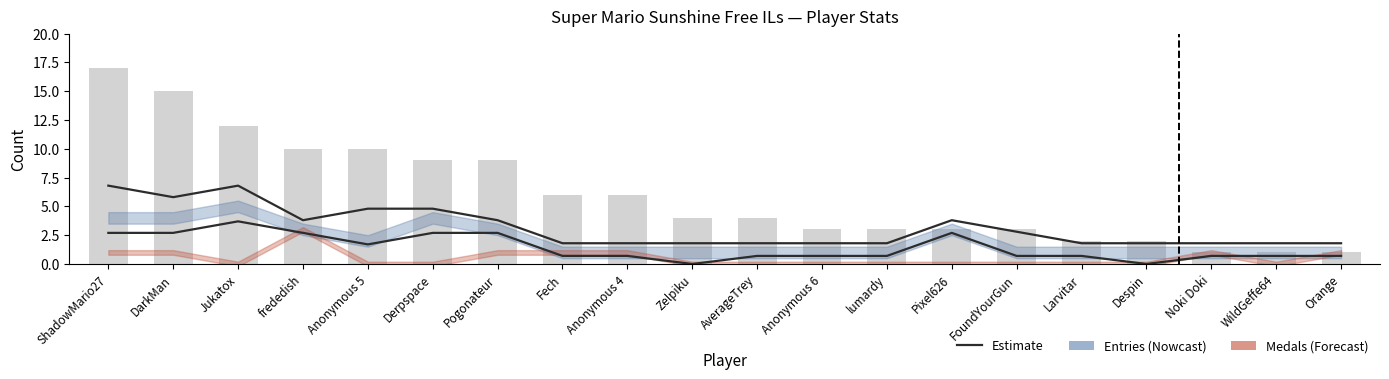

What is the label of the 16th bar from the left?

Larvitar